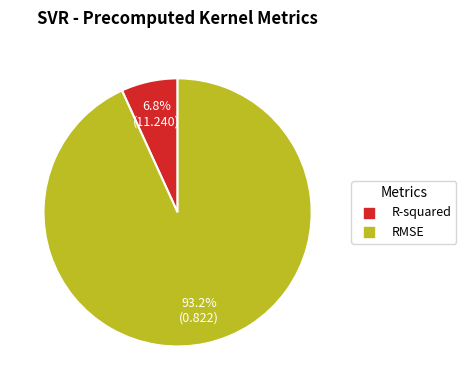

Is it true that R-squared is 1% of the pie?

False